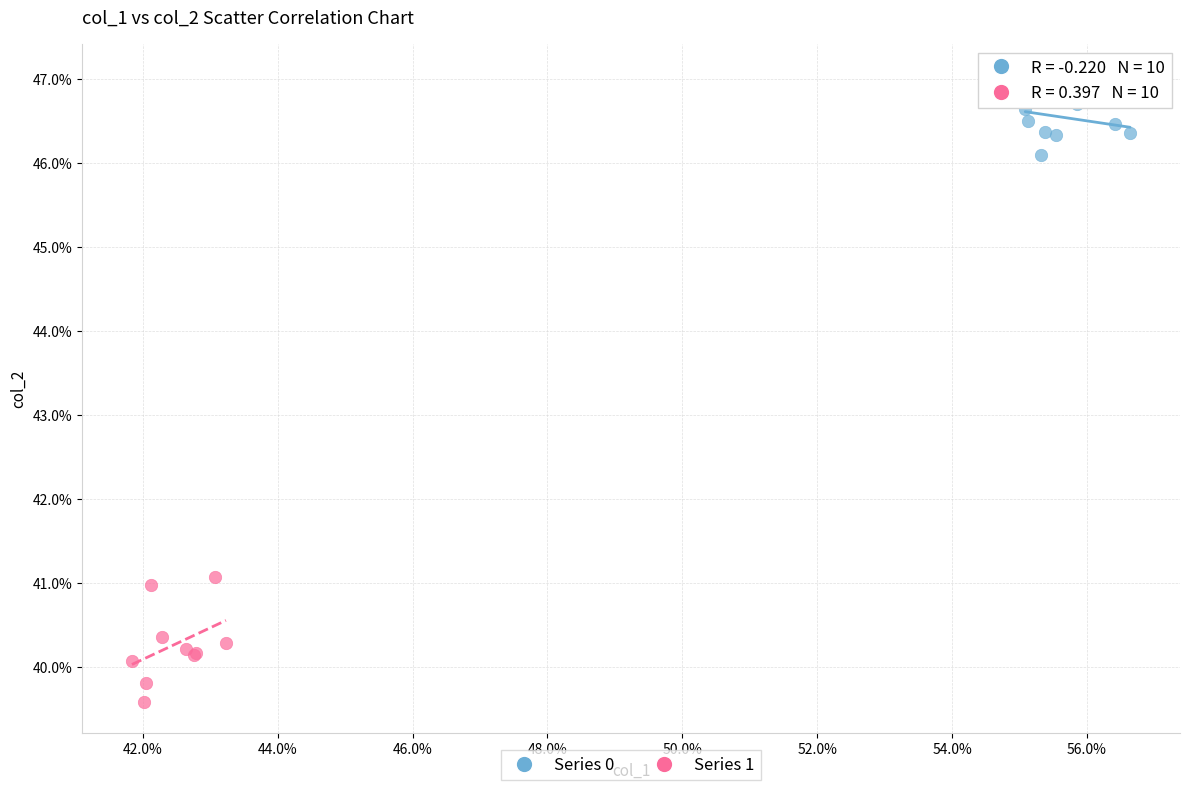

Which series has the widest spread of Y values?

Series 1